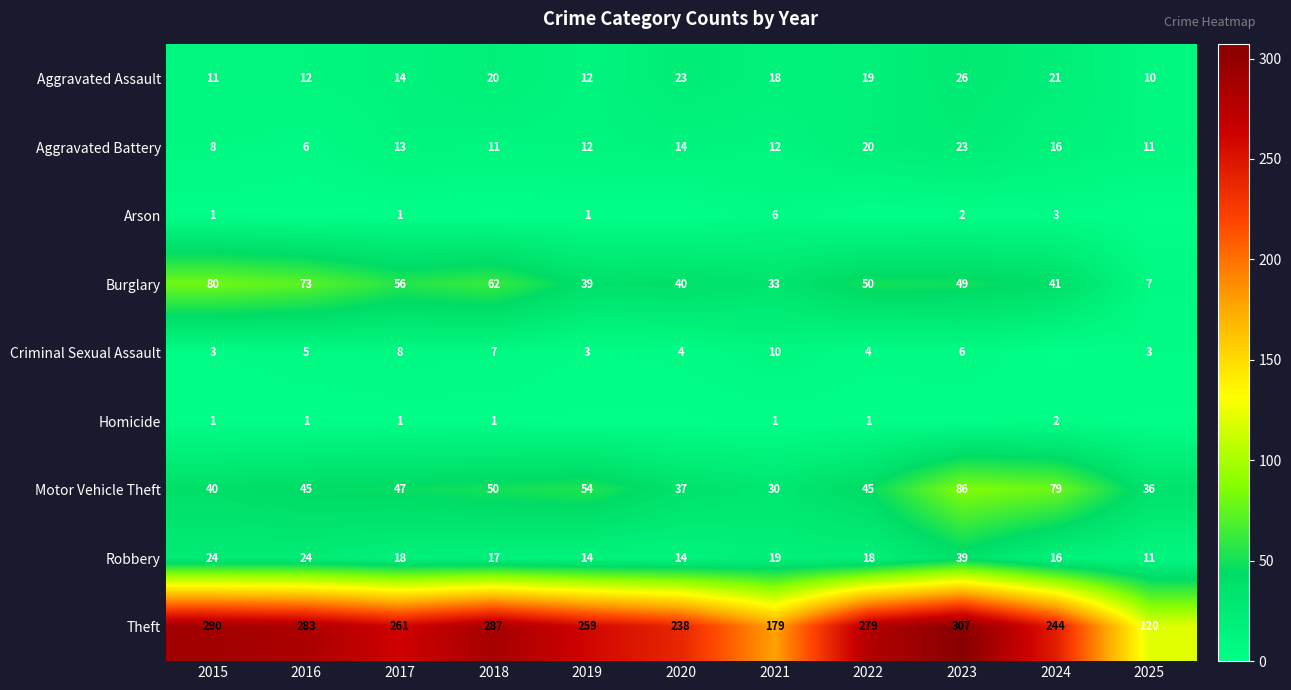

What value does the Robbery series have at 2025, to the nearest 10?

10